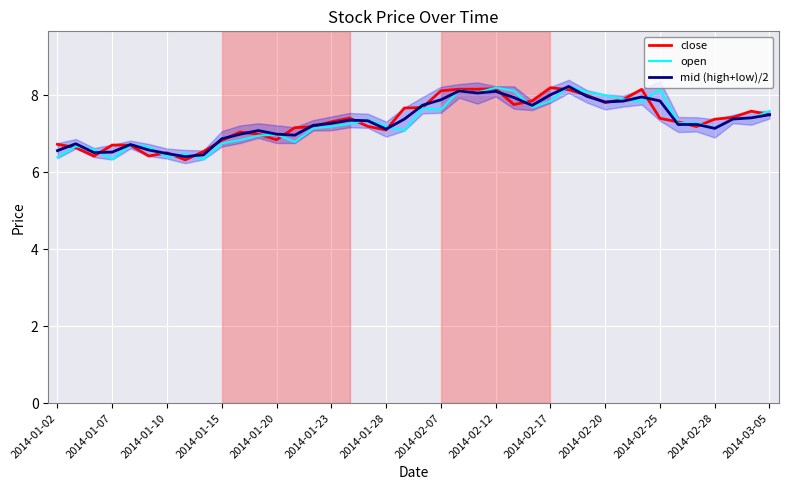

Is it true that close equals 8.2 at 2014-02-17?

True